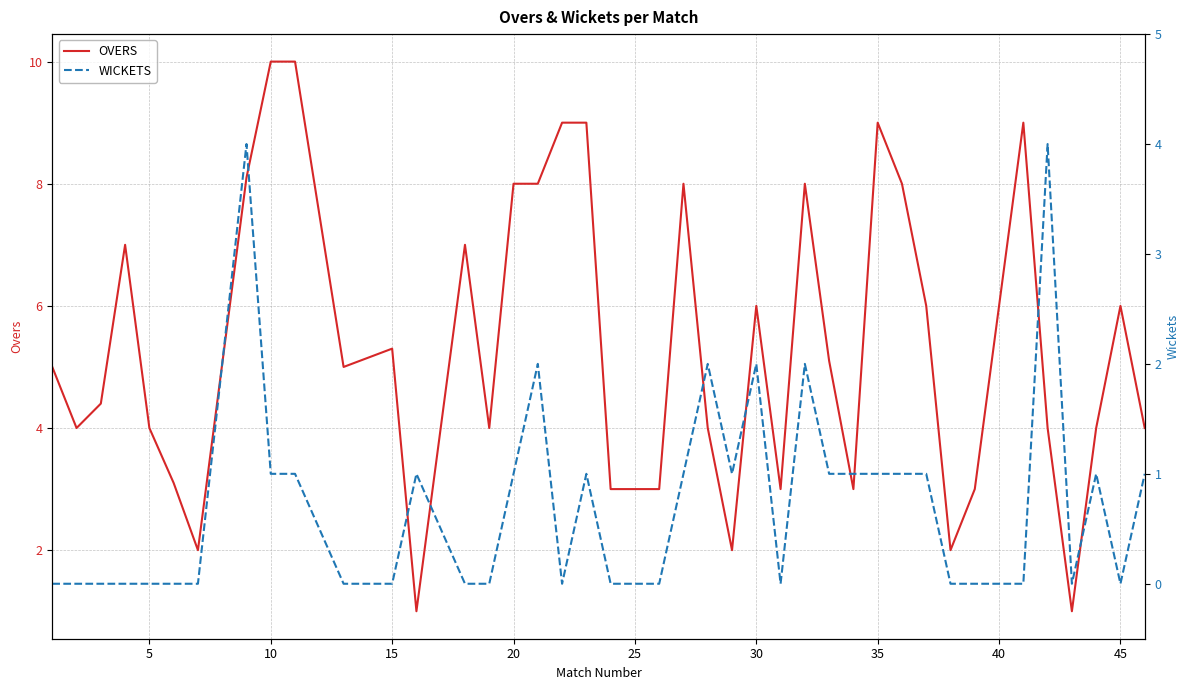

Is the value of WICKETS at 17 greater than the value of OVERS at 31?

No